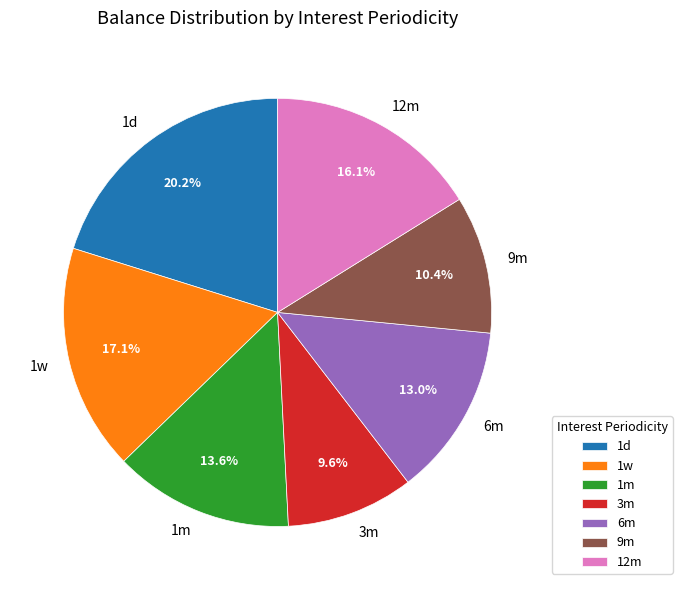

What is the ratio of the value at 1w to the value at 1m?

1.3